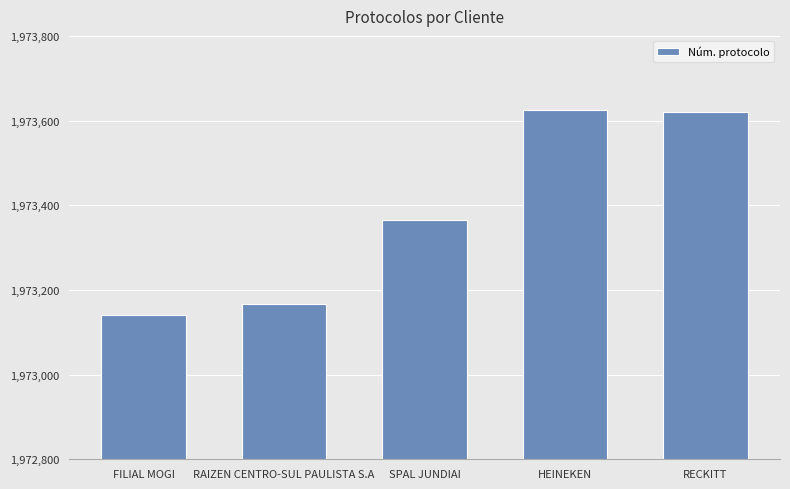

How many values are below 1973366?

2